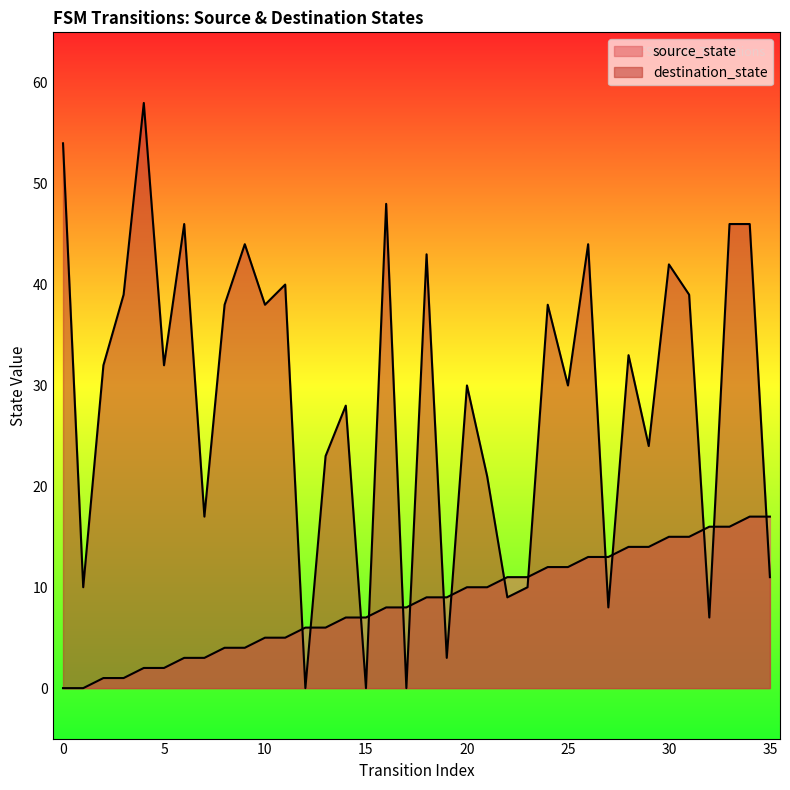

At how many categories does at least one series exceed 7?

34